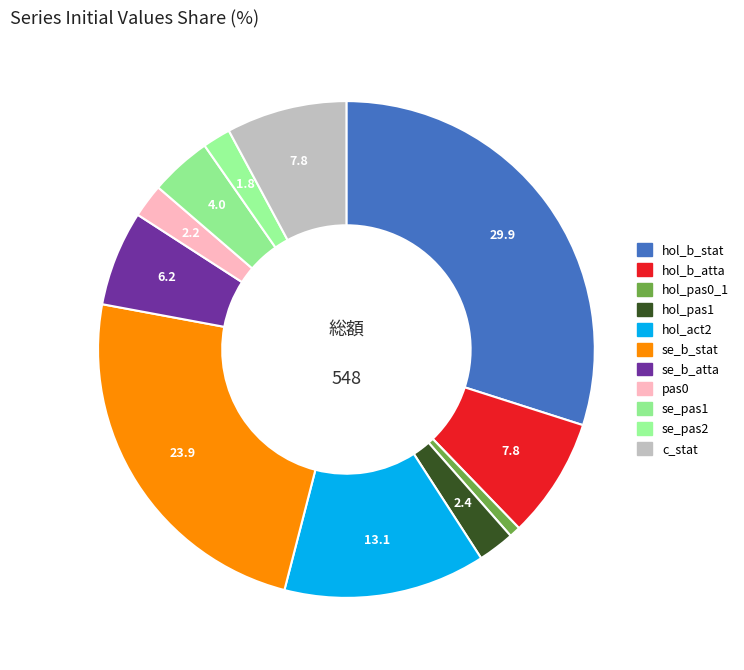

To the nearest percent, what is the difference between the se_b_atta and se_b_stat slice percentages?

18%